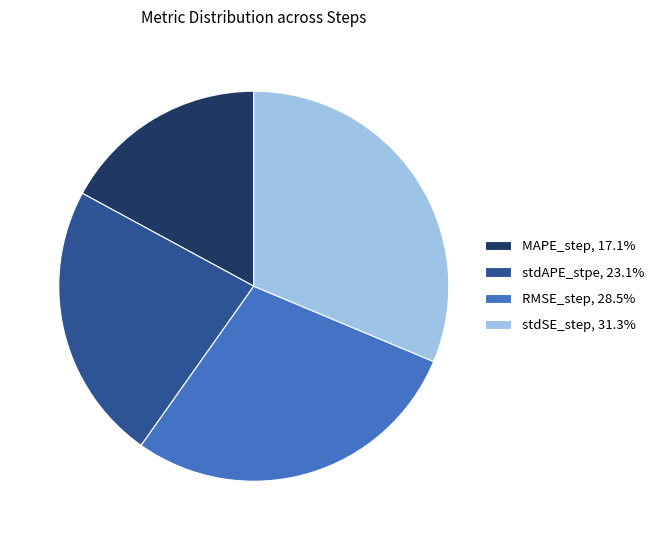

Do RMSE_step, 28.5% and stdSE_step, 31.3% together represent more than half of the pie?

Yes